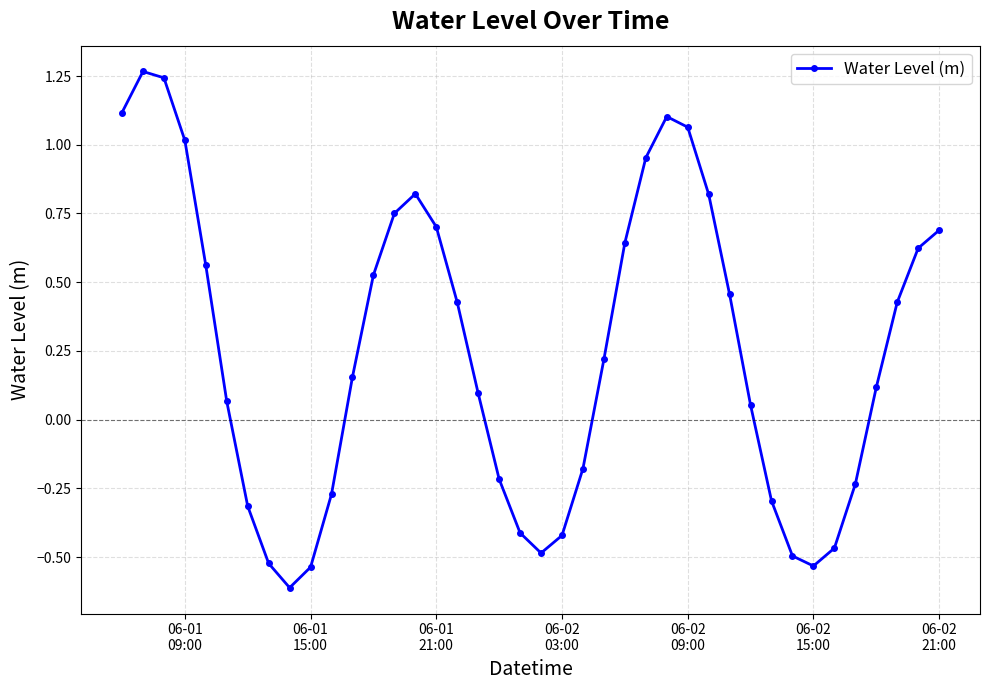

What is the difference between the second highest and minimum values?

1.9